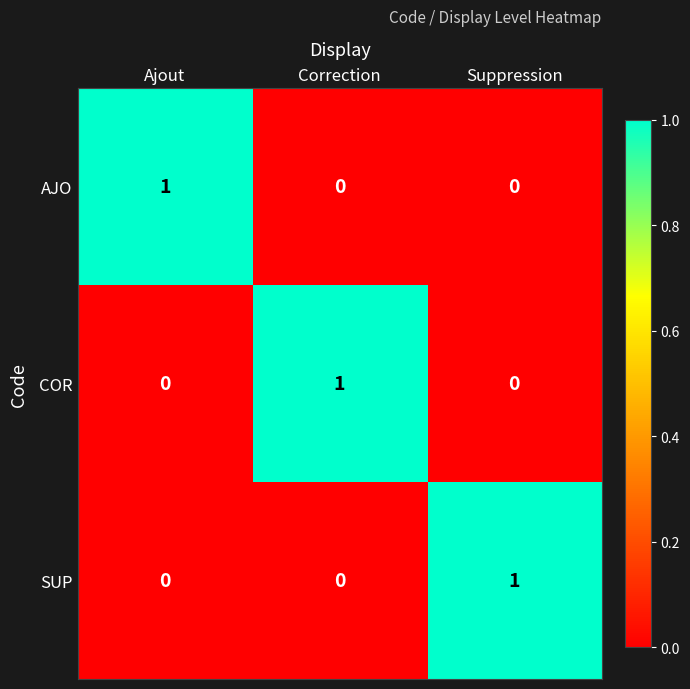

At which label does SUP reach its peak?

Suppression